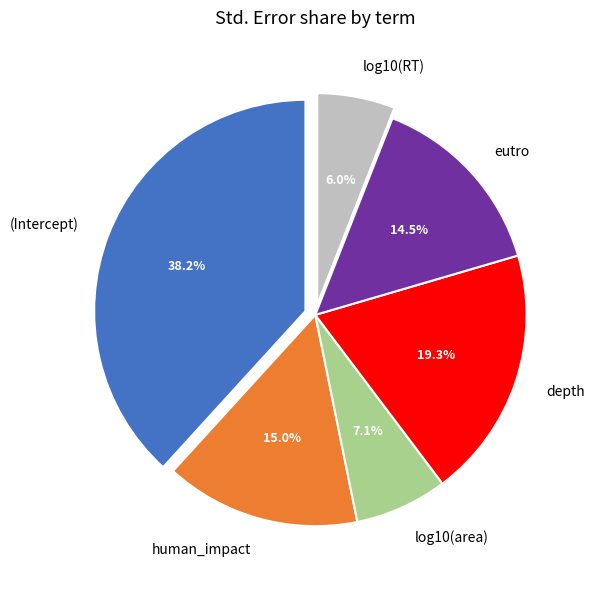

Does human_impact represent more than half of the total?

No